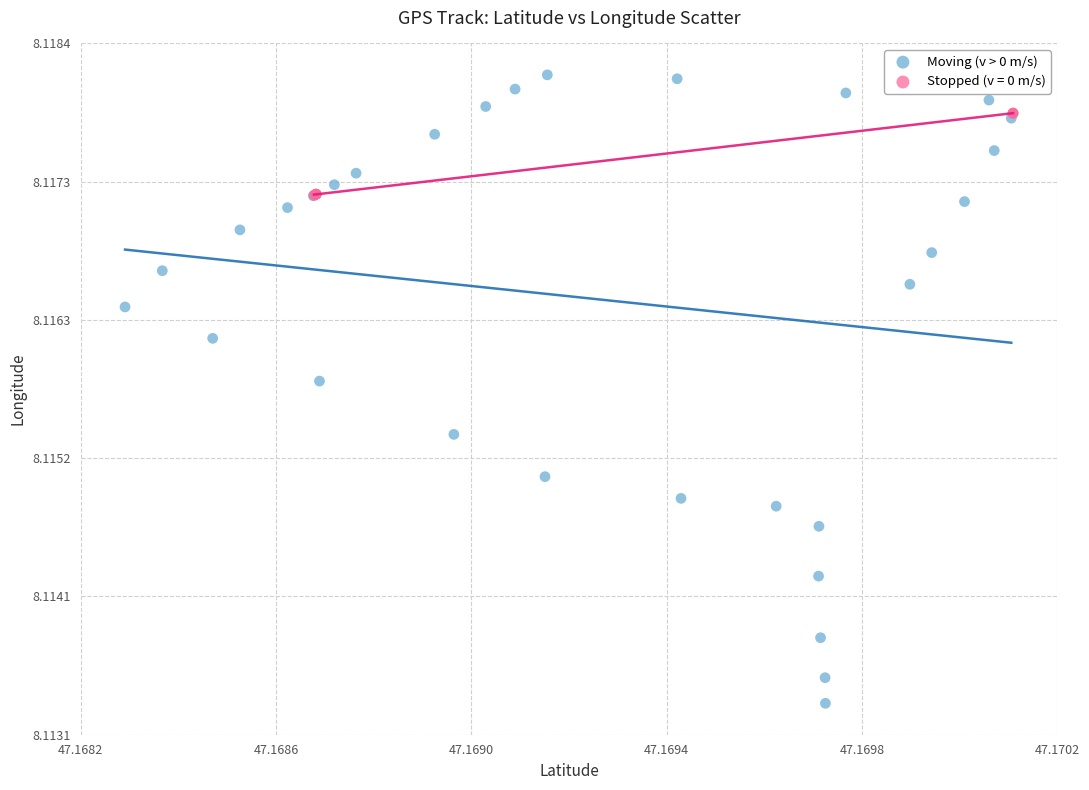

Which series has the largest Y range (max minus min)?

Moving (v > 0 m/s)